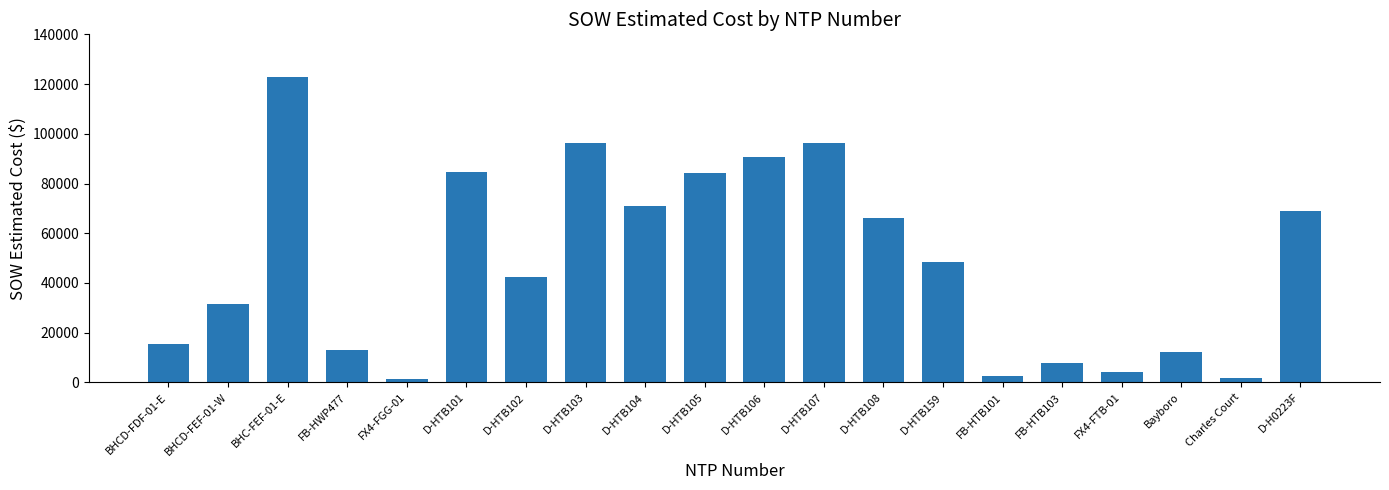

What is the label of the 9th bar from the right?

D-HTB107